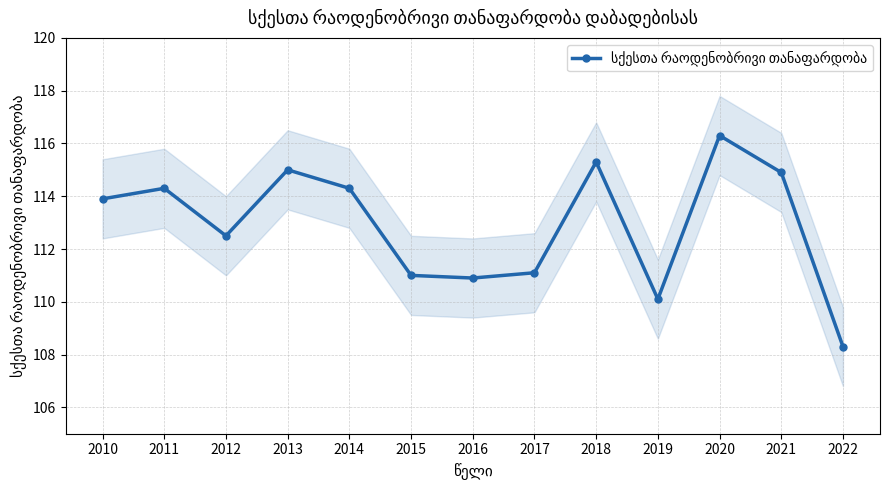

Which has a higher value, 2021 or 2015?

2021